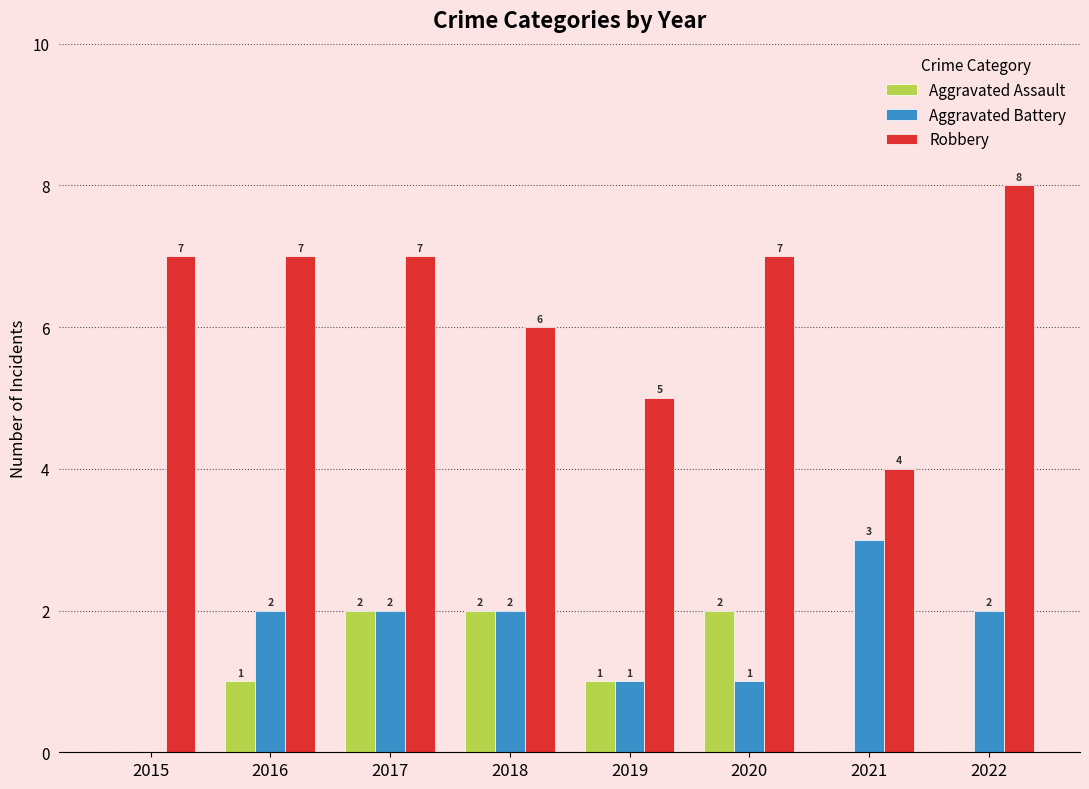

What is the sum of the Aggravated Assault values at 2016 and 2017?

3